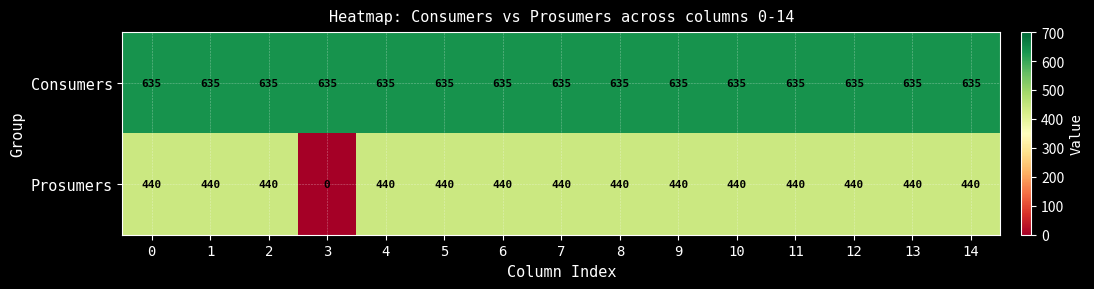

Reading right to left, extract all data points from this chart.

Consumers: 14=635	13=635	12=635	11=635	10=635	9=635	8=635	7=635	6=635	5=635	4=635	3=635	2=635	1=635	0=635
Prosumers: 14=440	13=440	12=440	11=440	10=440	9=440	8=440	7=440	6=440	5=440	4=440	3=0	2=440	1=440	0=440